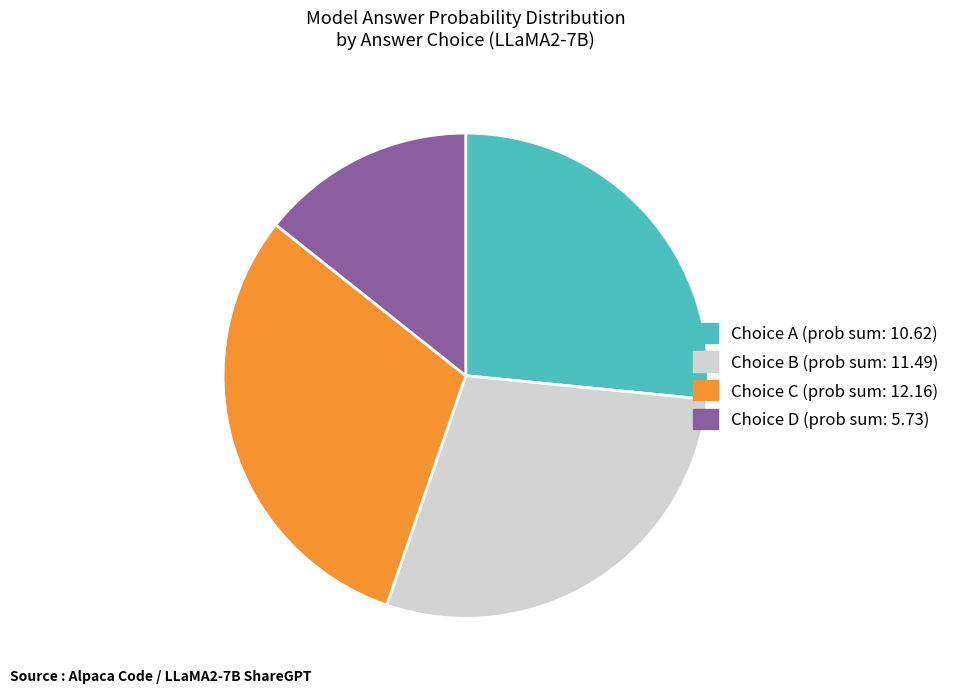

Does any single category account for the majority?

No